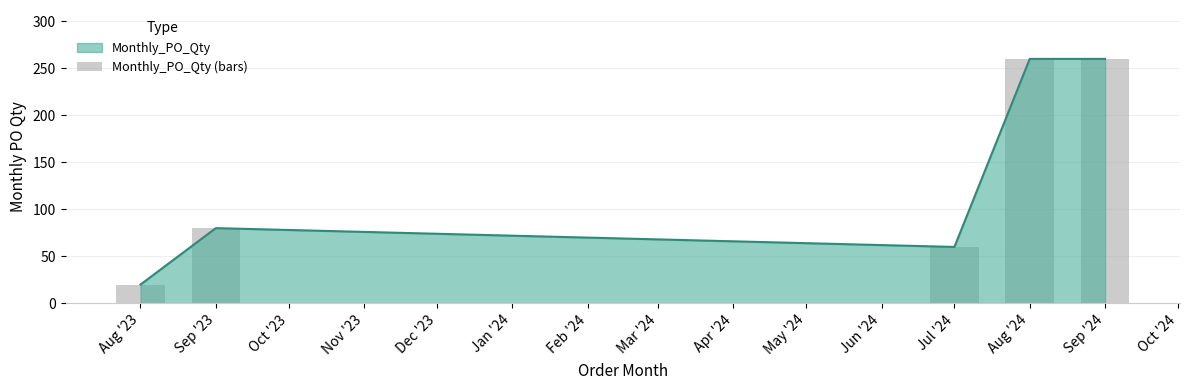

True or false: the data shows 80 at Sep '23.

True